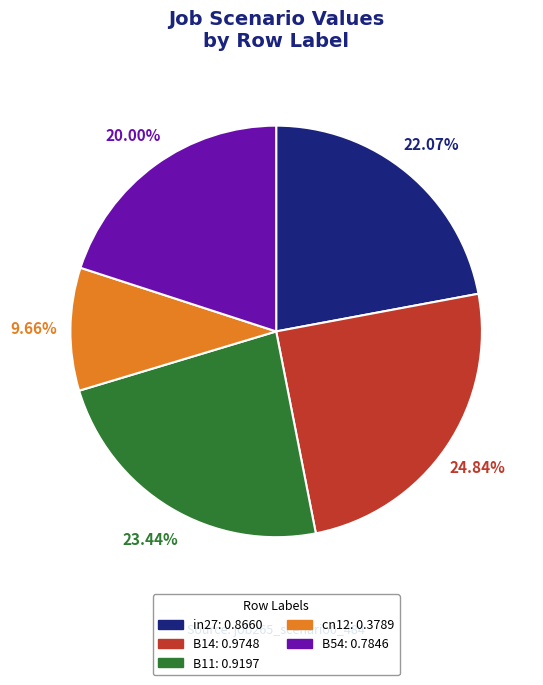

Does B54 represent more than half of the total?

No